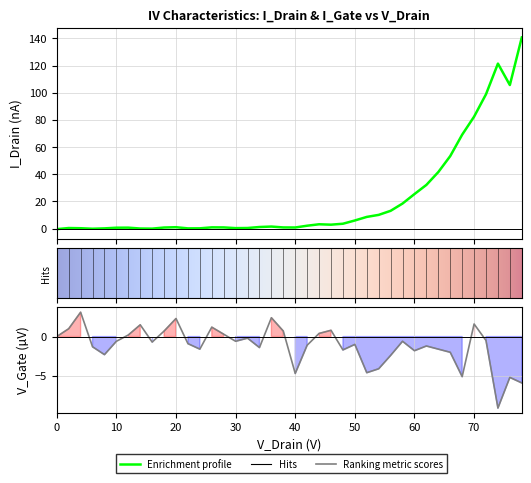

Does the chart display data point markers on the line(s)?

No